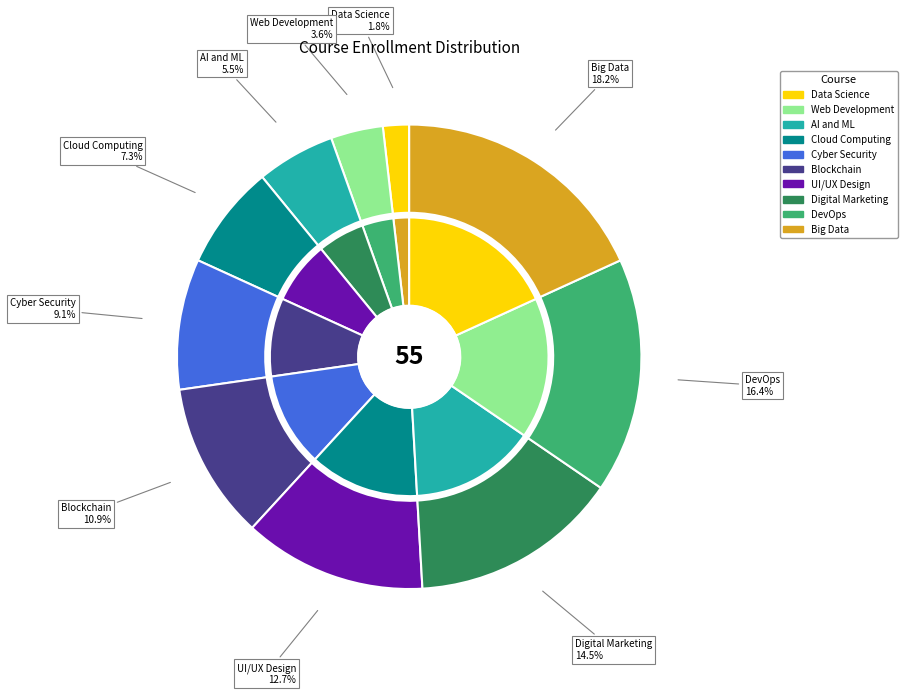

Is Cyber Security the majority of the pie?

No